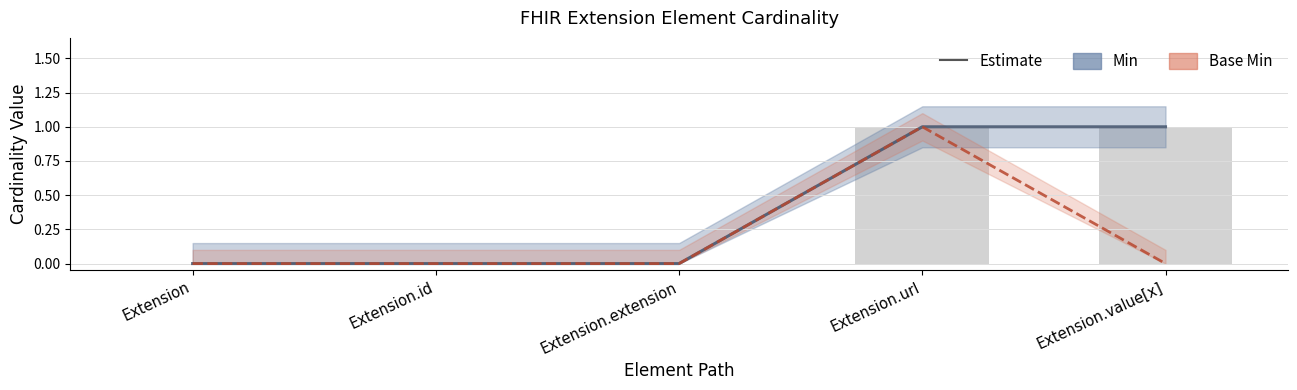

How many bars are there in each group?

2